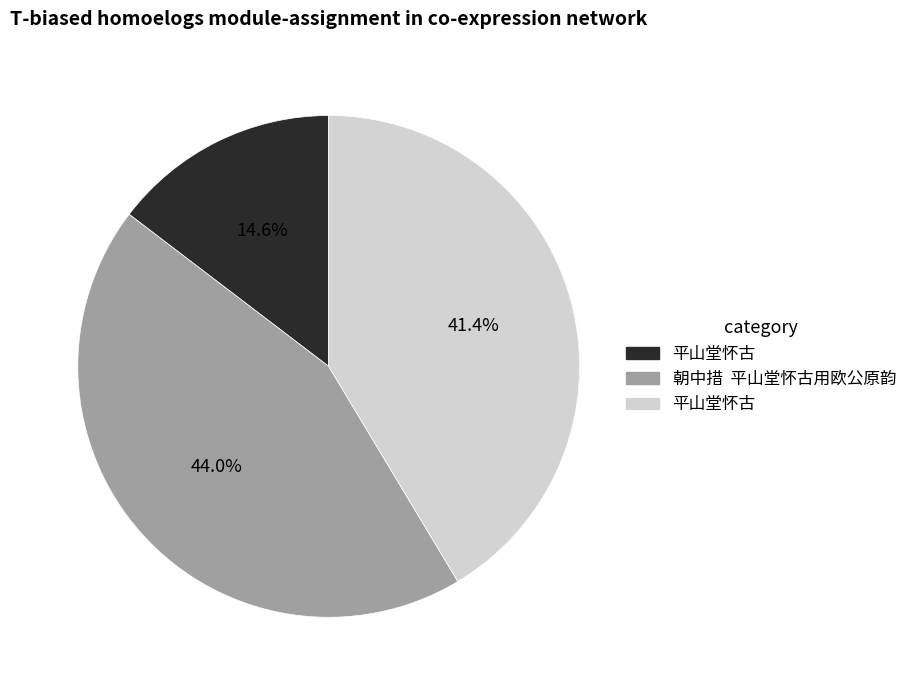

To the nearest percent, what is the difference between the largest and smallest slice percentages?

29%